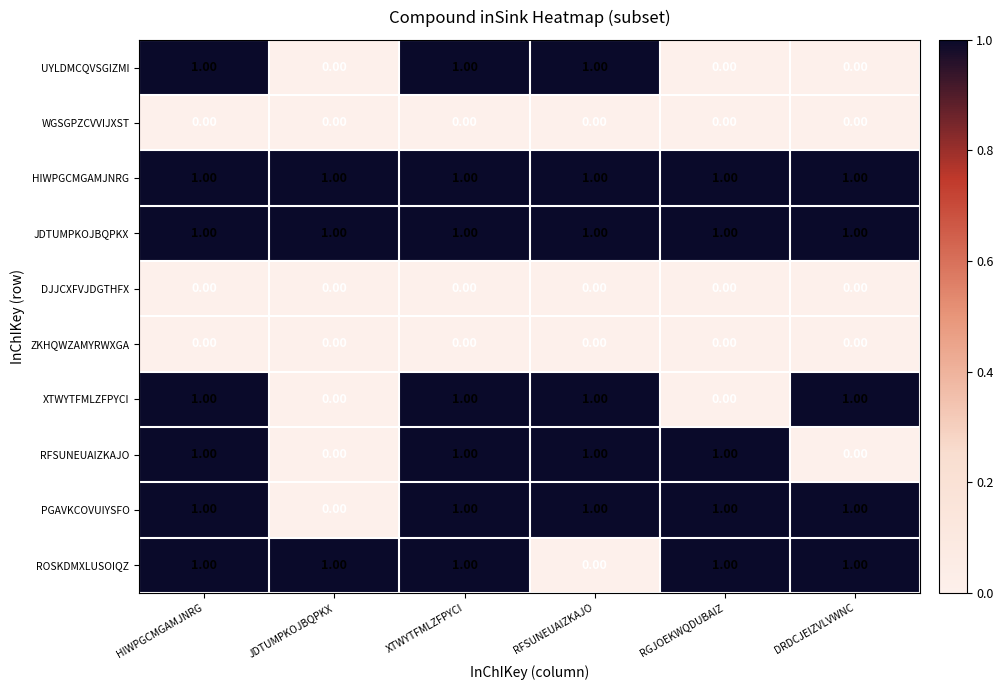

How many data points does each series have?

6